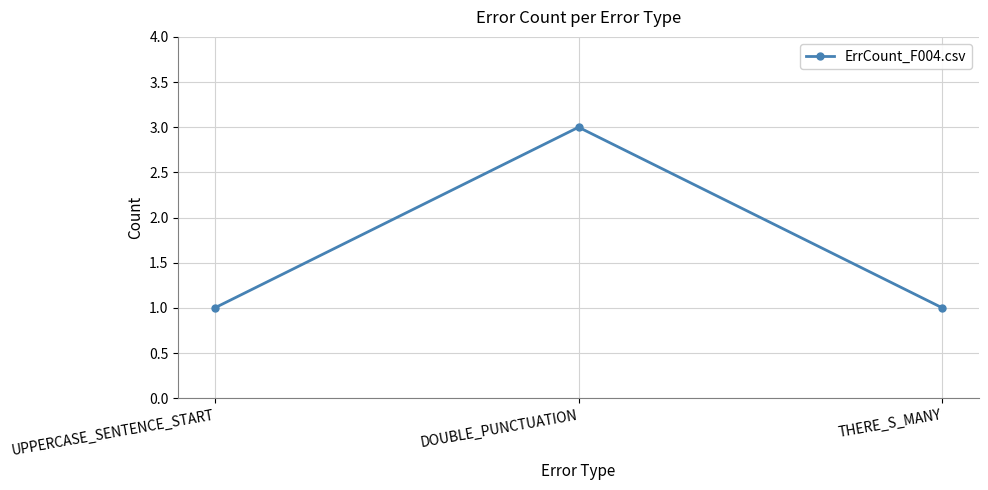

The chart shows a value of 1 at THERE_S_MANY. True or false?

True